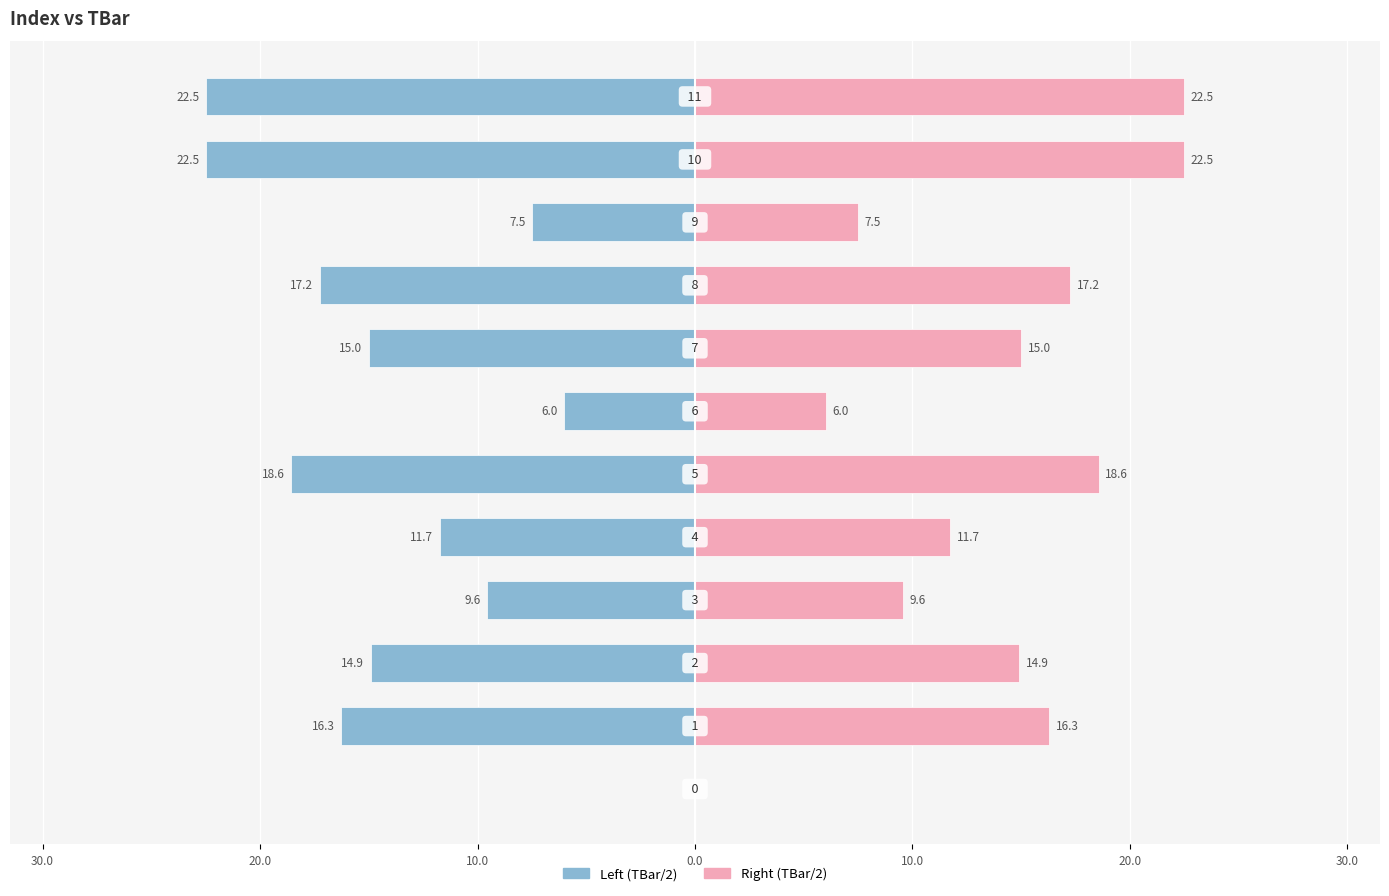

What is the label of the 2nd bar from the right?

10